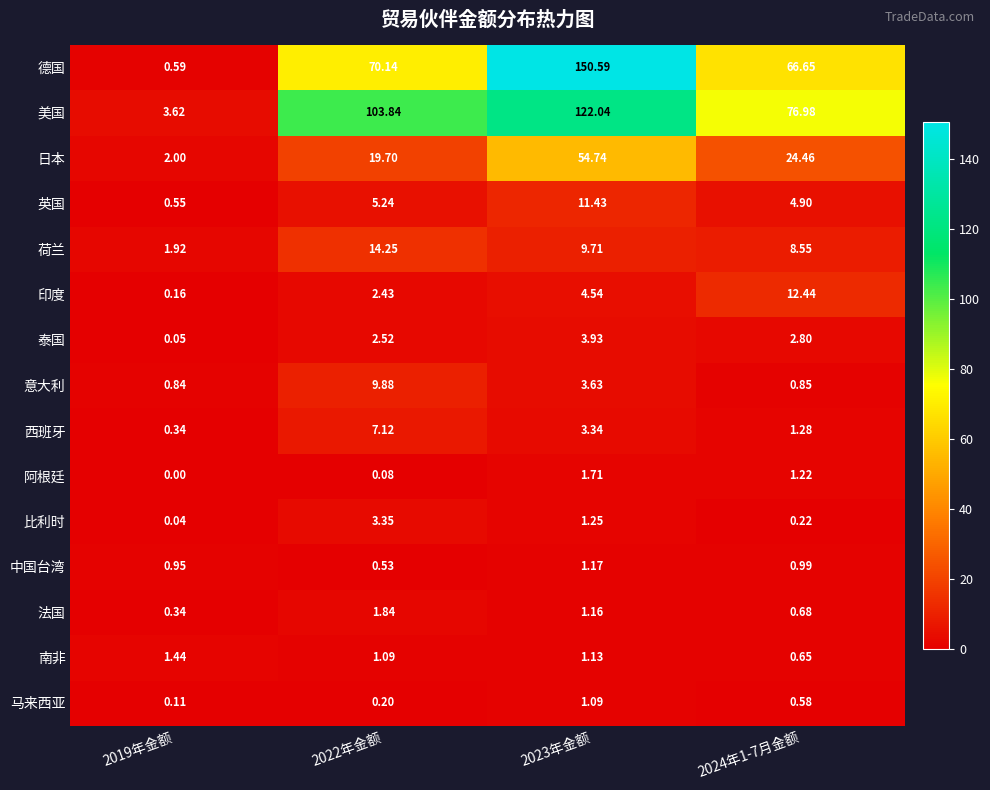

At 2023年金额, list the series in order from smallest to largest.

马来西亚, 南非, 法国, 中国台湾, 比利时, 阿根廷, 西班牙, 意大利, 泰国, 印度, 荷兰, 英国, 日本, 美国, 德国